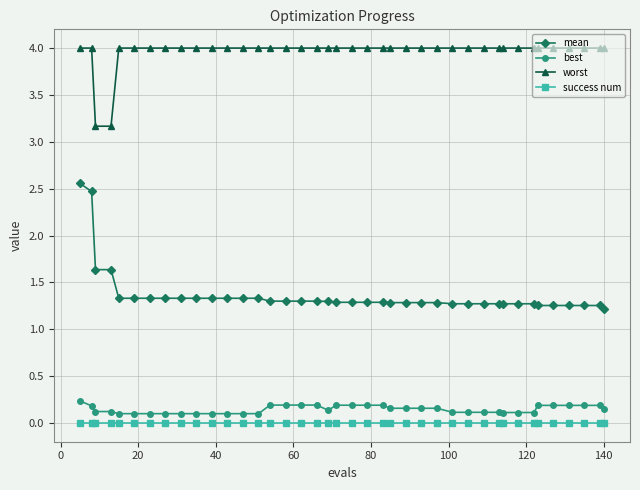

Which series has the largest range (max minus min)?

mean